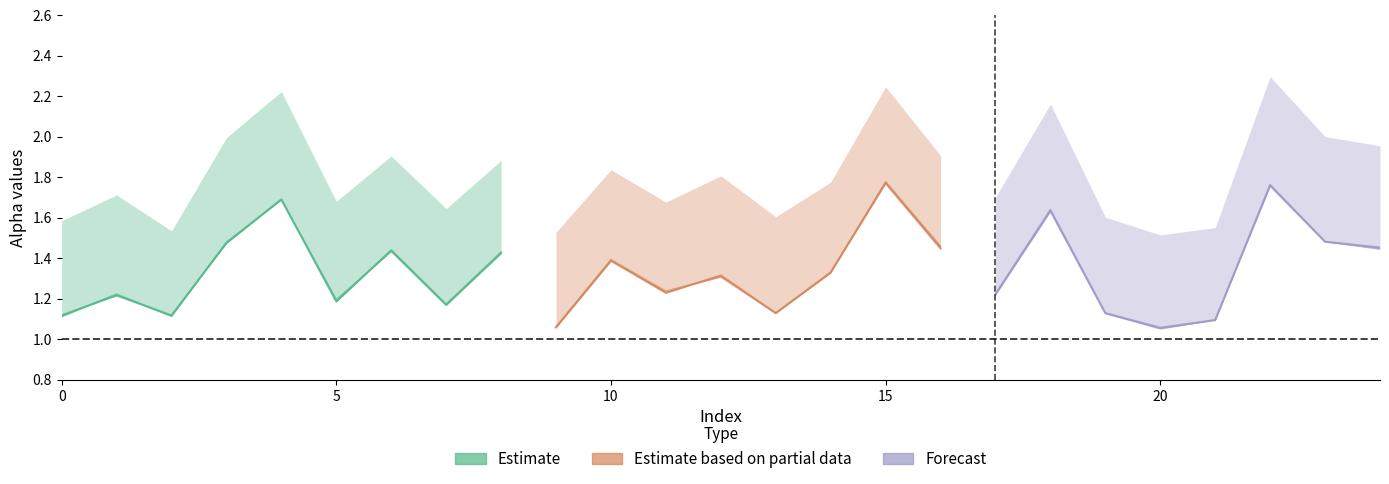

What is the difference between the maximum and minimum values in the alpha_r_vals series?

0.6